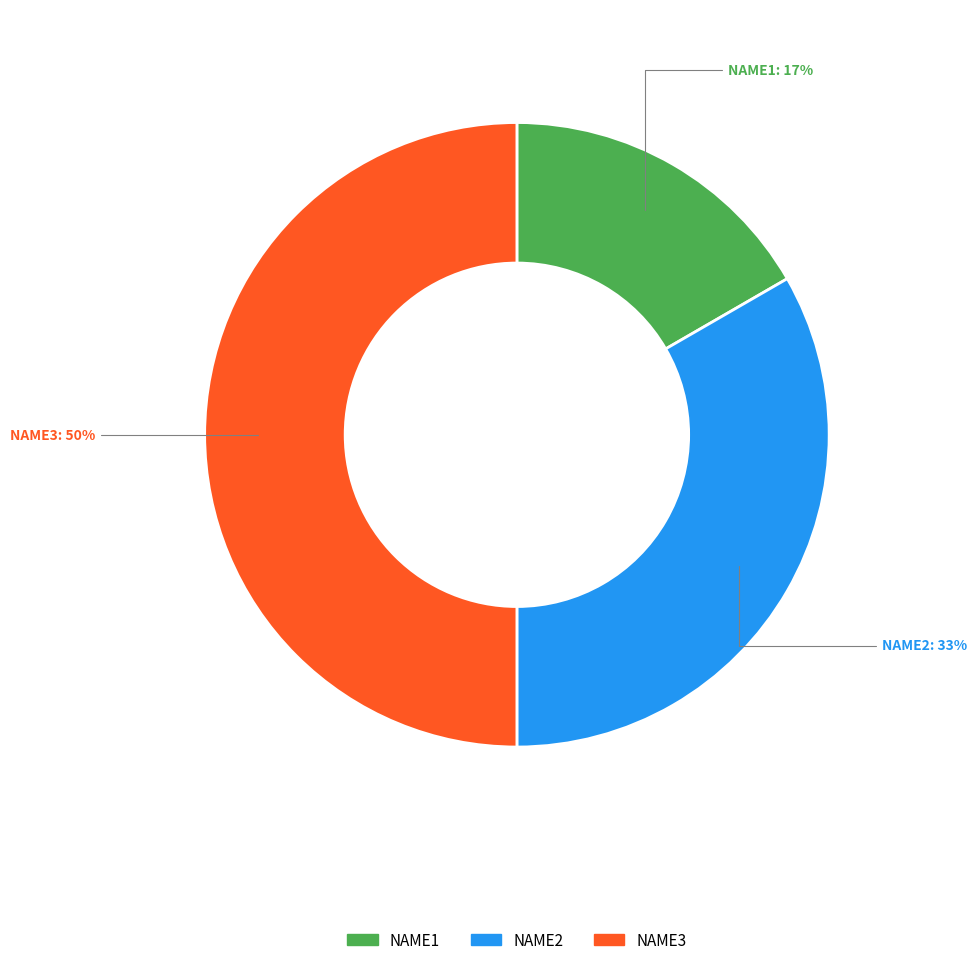

To the nearest percent, what percentage of the pie is NAME3?

50%